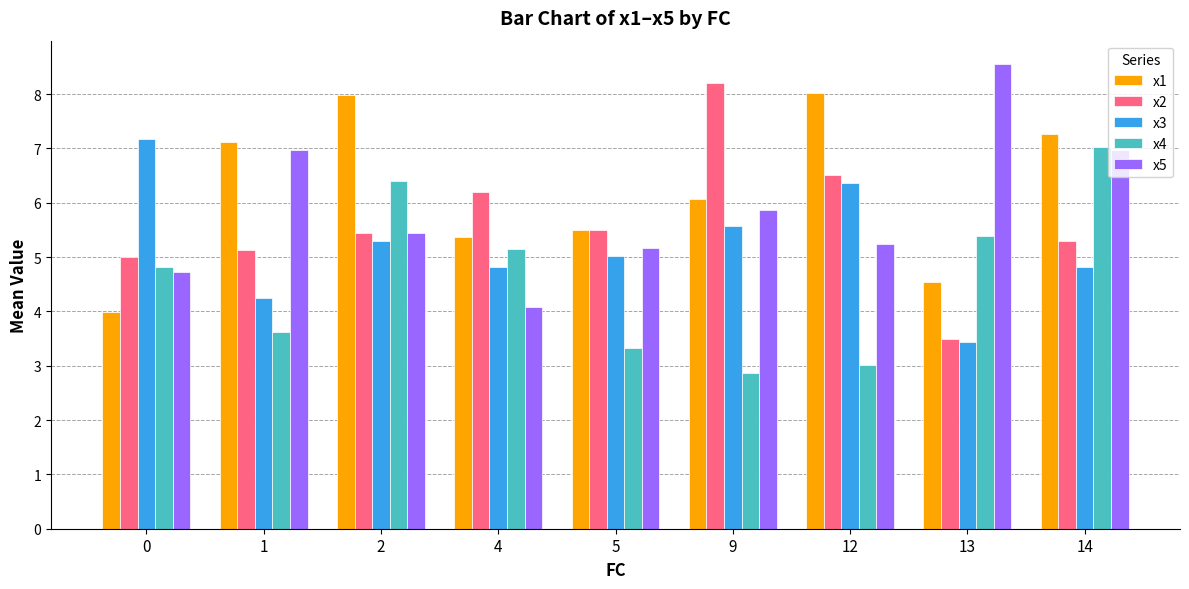

What is the spread (max minus min) of values at 13?

5.1